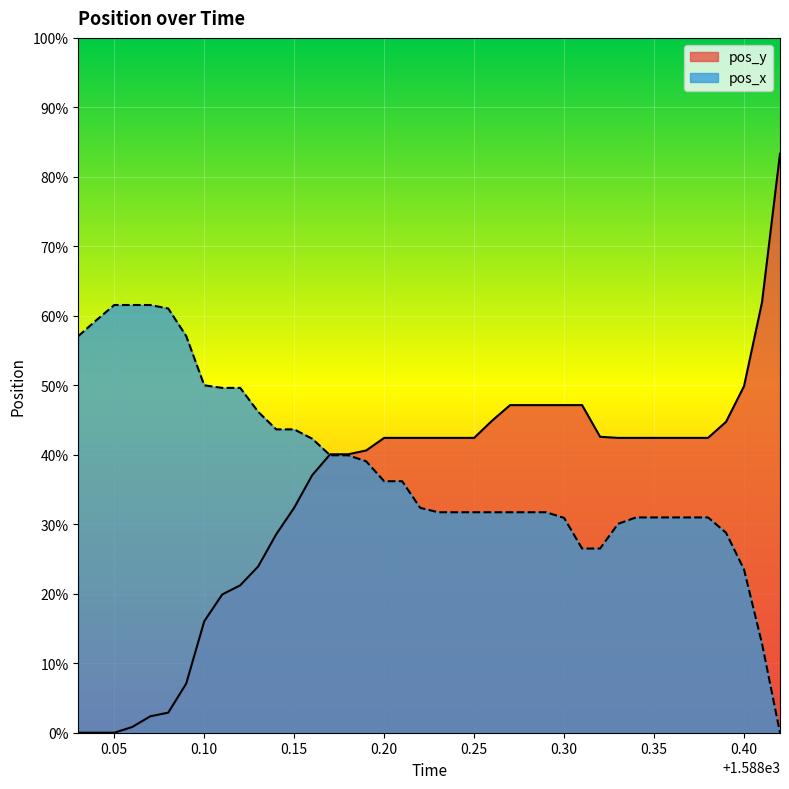

True or false: pos_x has a value of 0.3 at 0.30.

False